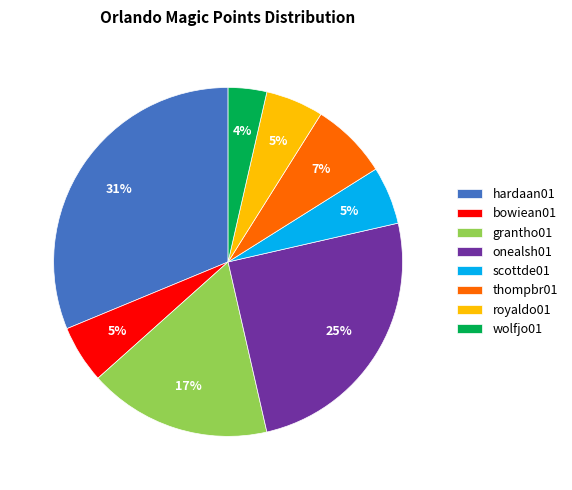

What percentage is the bowiean01 slice, to the nearest percent?

5%